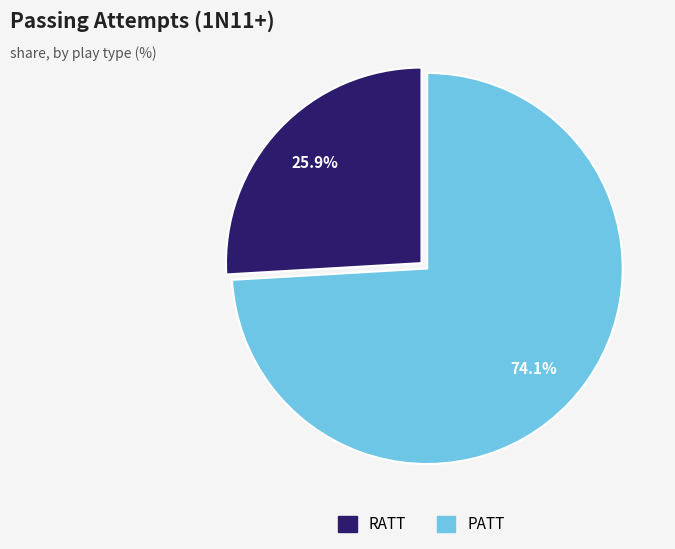

True or false: RATT accounts for 26% of the total.

True